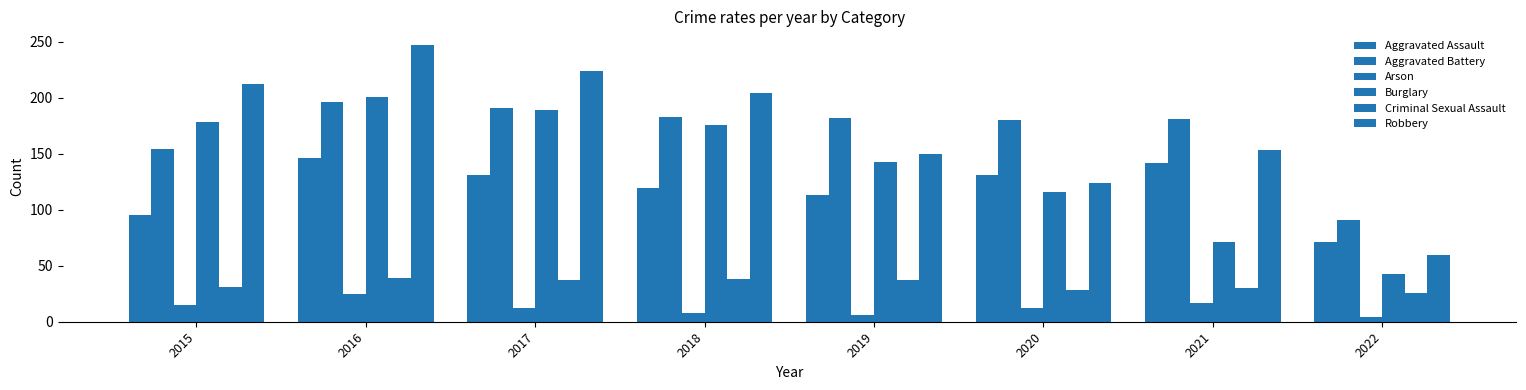

List the labels in order of Criminal Sexual Assault value, smallest first.

2022, 2020, 2021, 2015, 2017, 2019, 2018, 2016